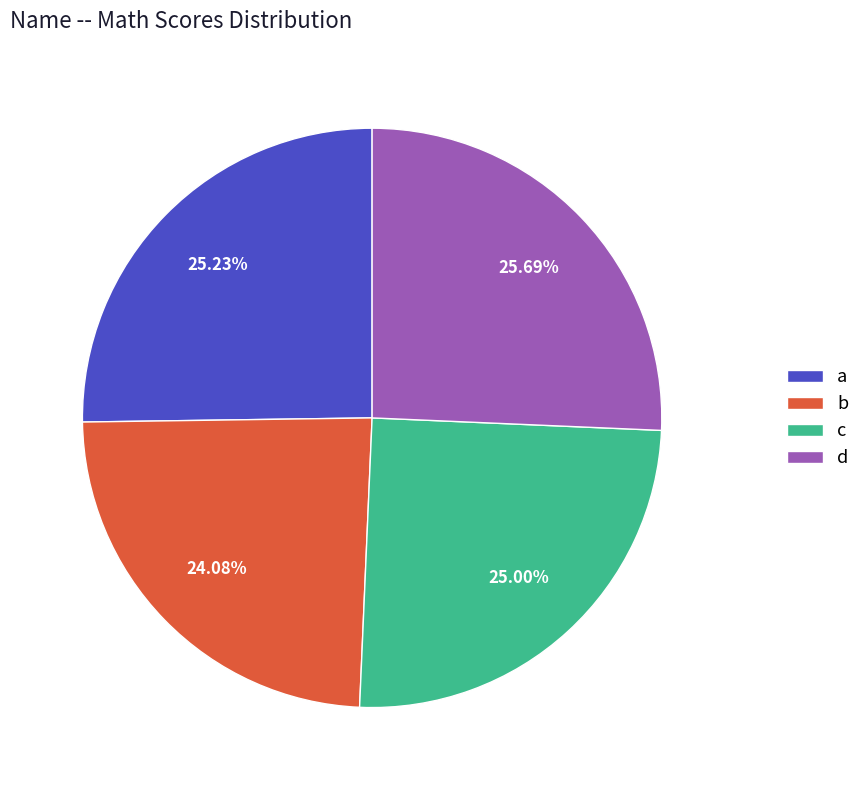

Is there any slice that represents more than half of the pie?

No